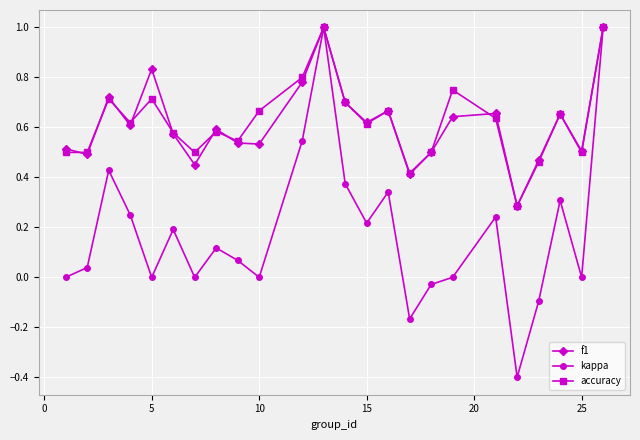

Which series has the largest range (max minus min)?

kappa